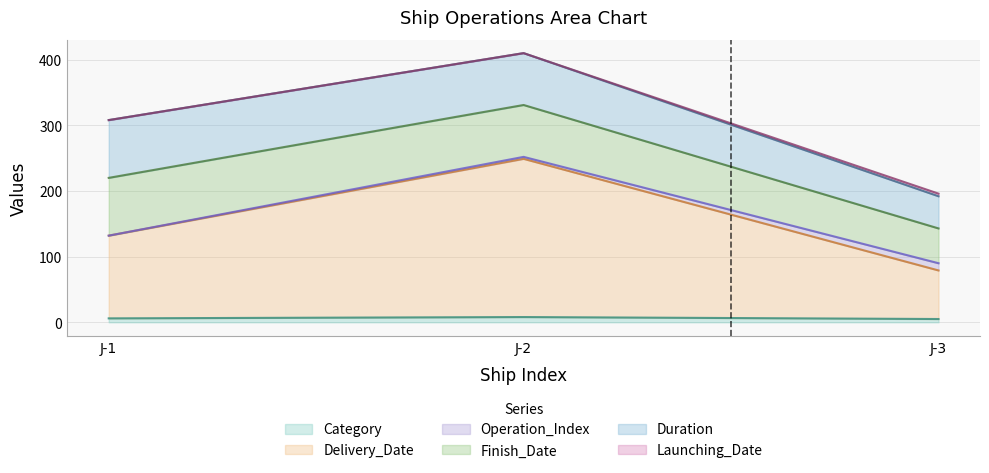

What is the lowest value of the Finish_Date series?

53